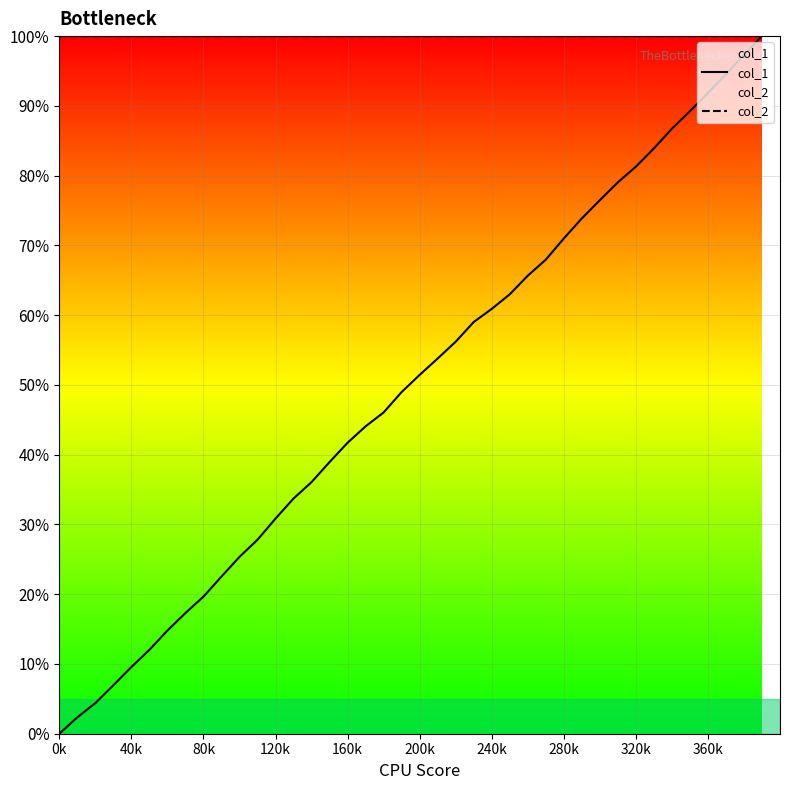

Rank the series by their maximum value, from lowest to highest.

col_1, col_2